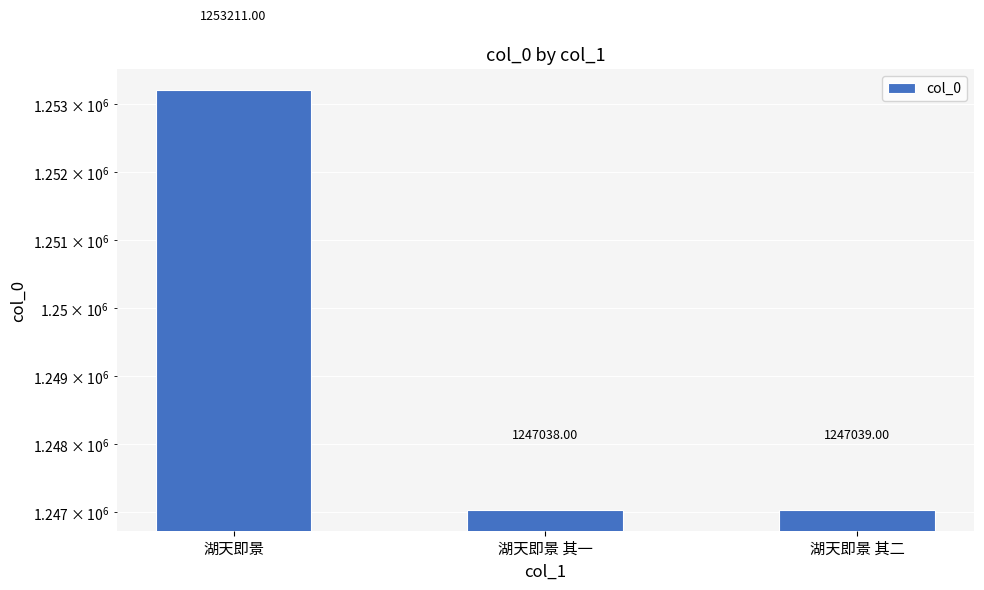

Between 湖天即景 其二 and 湖天即景 其一, which is larger?

湖天即景 其二